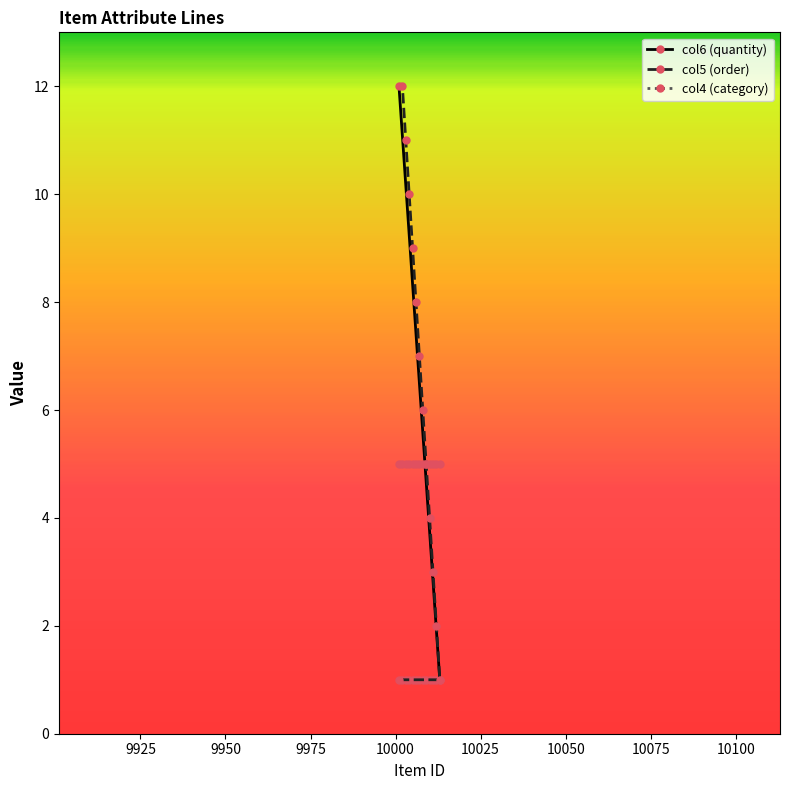

List the series in order of their overall mean, lowest first.

col6 (quantity), col4 (category), col5 (order)